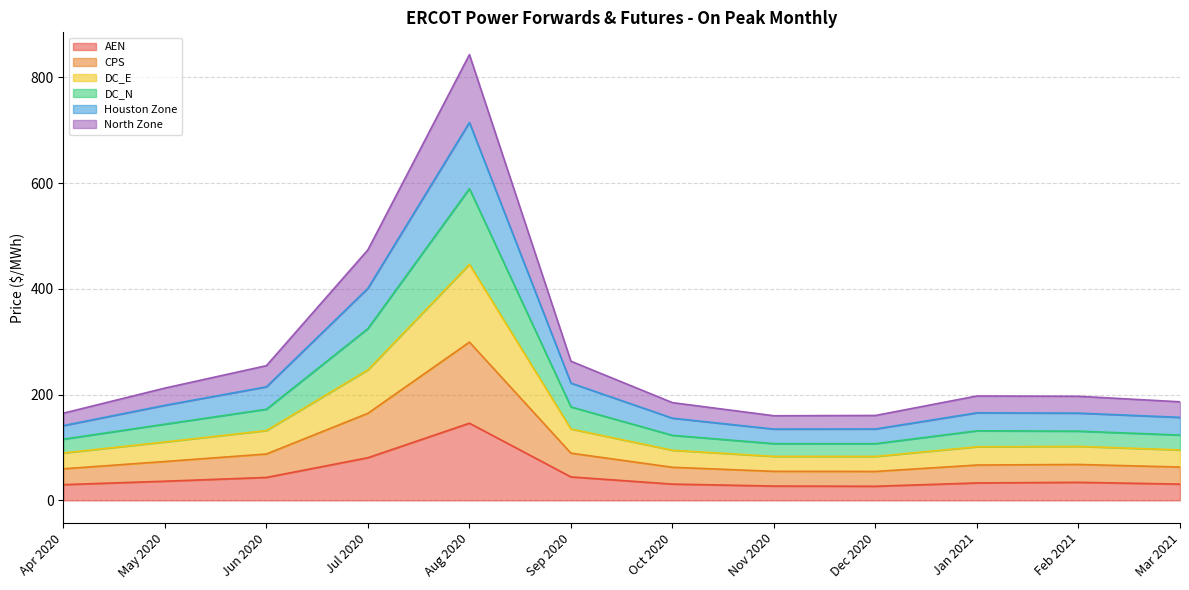

How many lines are shown in the chart?

6